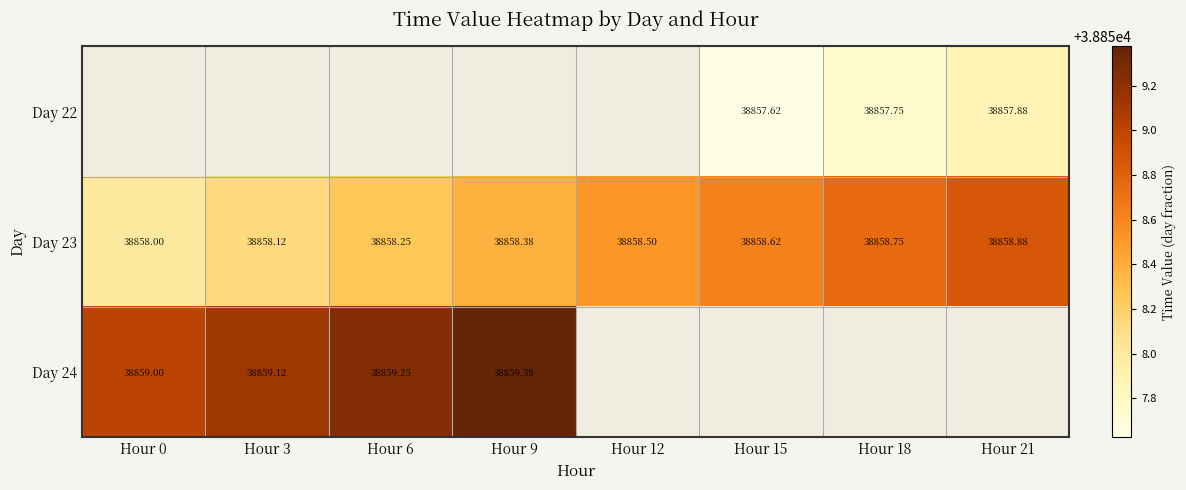

Is the value of Day 24 at Hour 0 greater than the value of Day 23 at Hour 3?

Yes